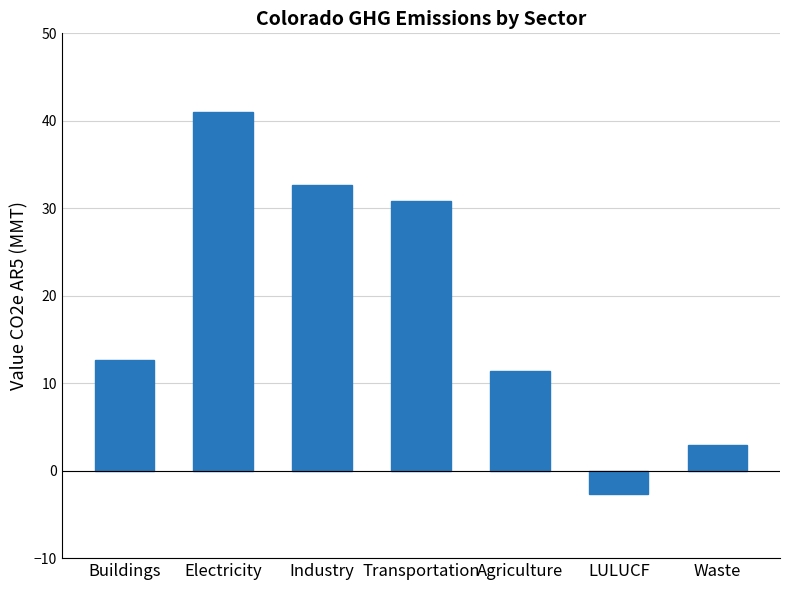

What value does the data have at Waste?

3.0